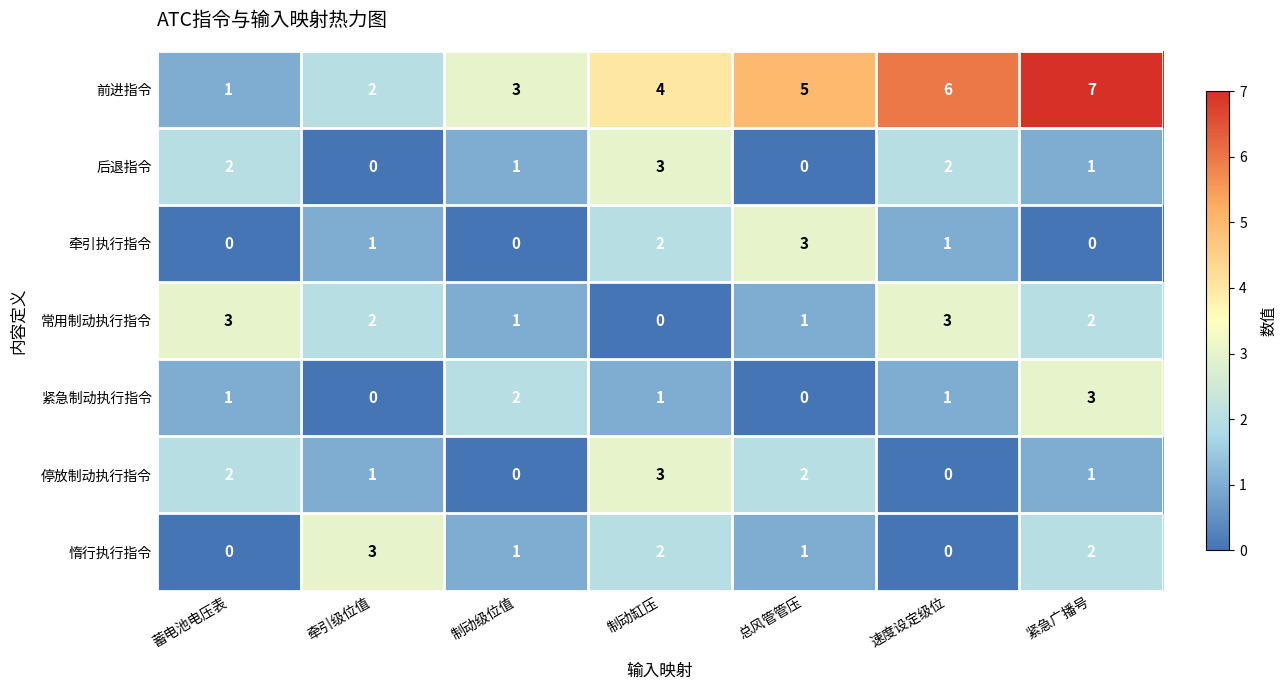

What is the total value across all series at 制动级位值?

8